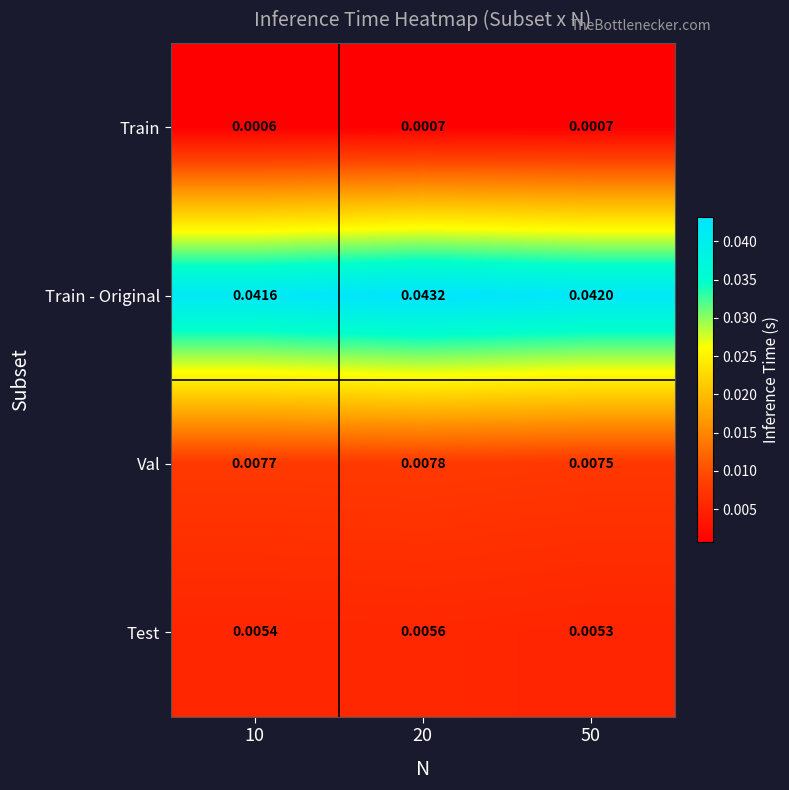

Rank the series by their maximum value, from lowest to highest.

Train, Test, Val, Train - Original